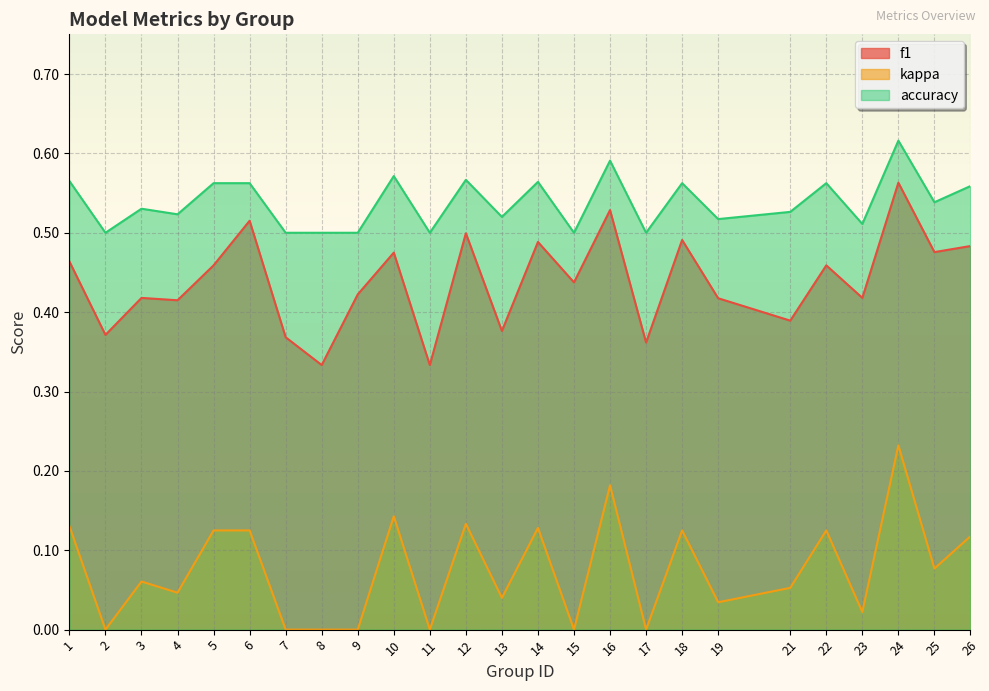

Which category has the highest value in the f1 series?

24